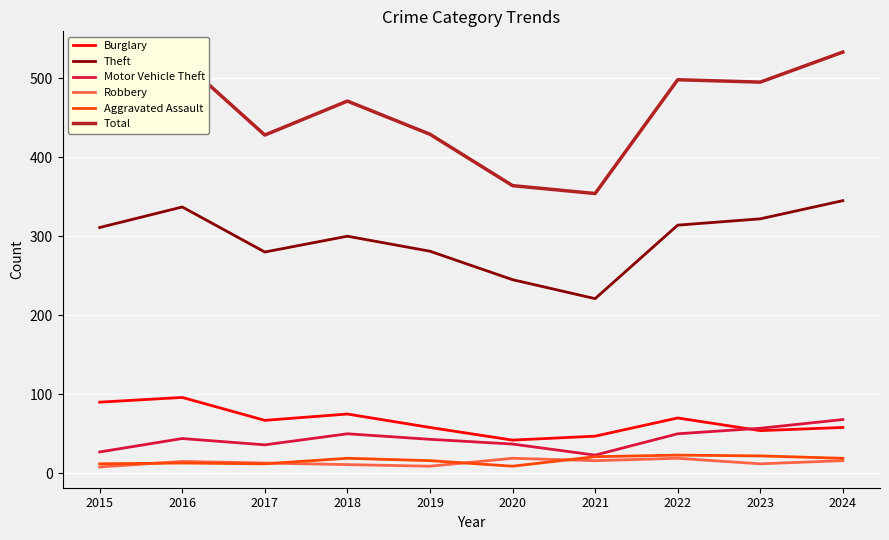

In Theft, how many points are lower than both neighbors (excluding endpoints)?

2